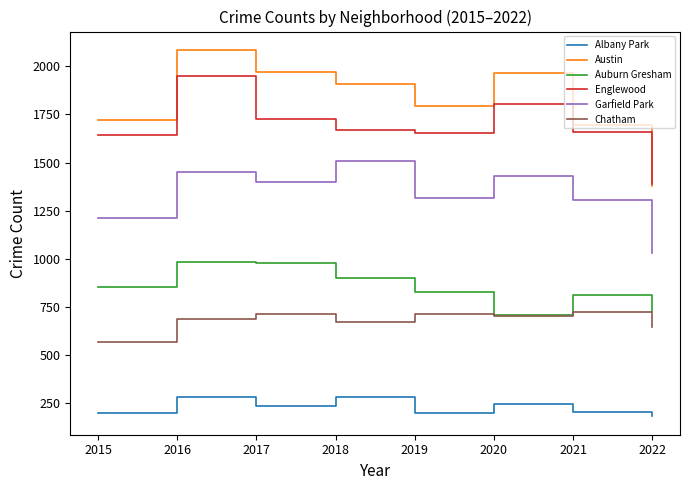

How many interior local valleys does the Auburn Gresham series have?

1